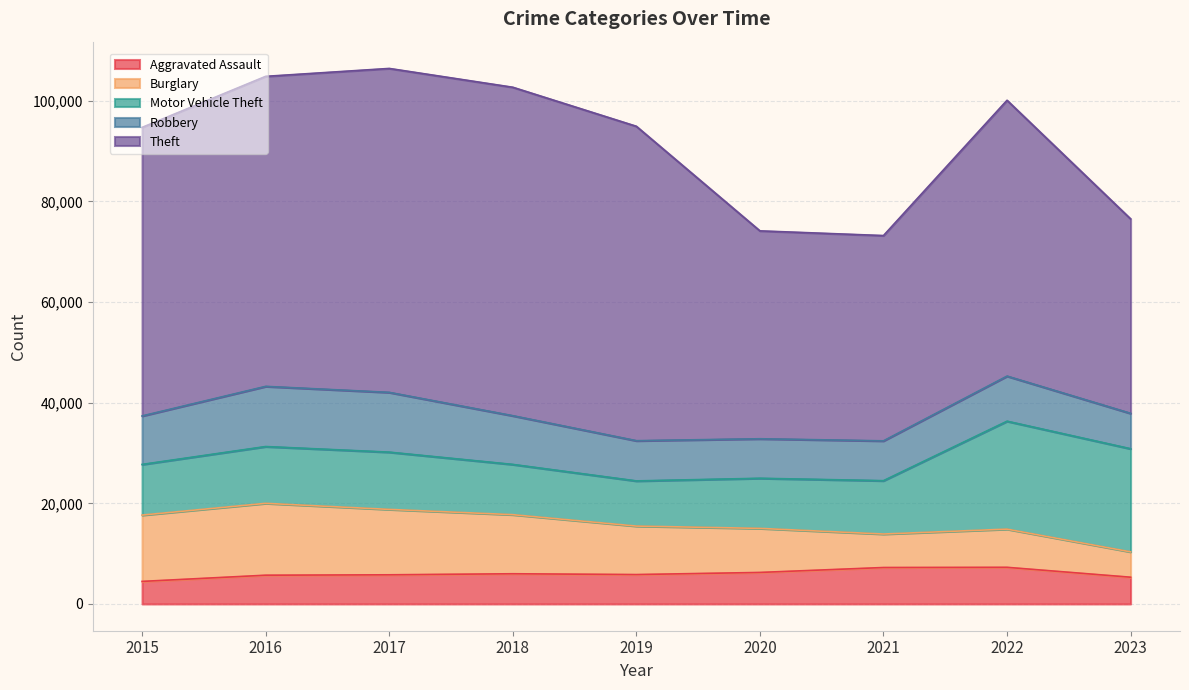

True or false: Theft has a value of 40800 at 2021.

True